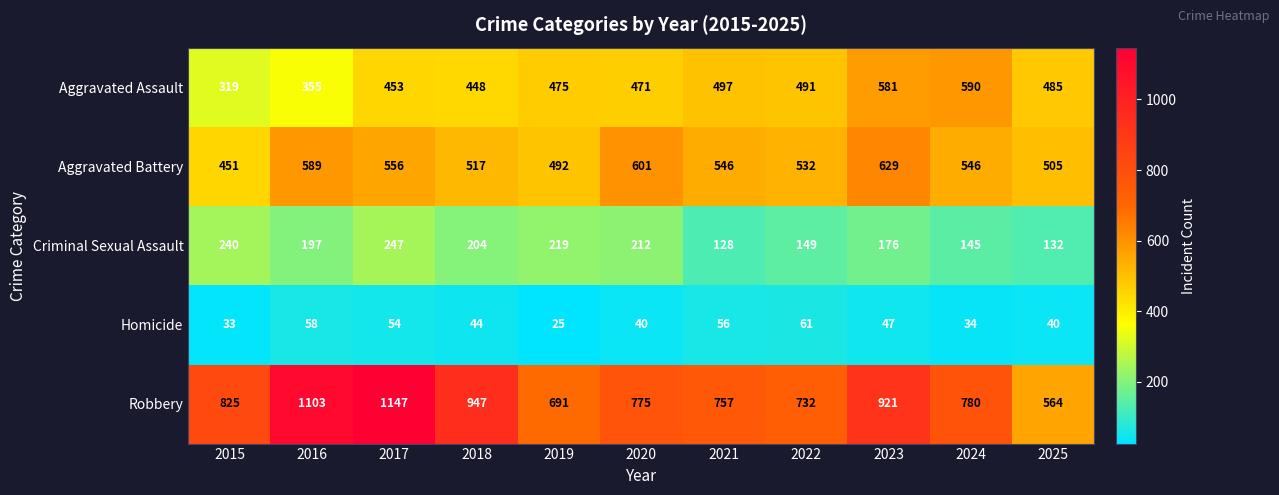

What is the difference between the highest and lowest values at 2020?

735